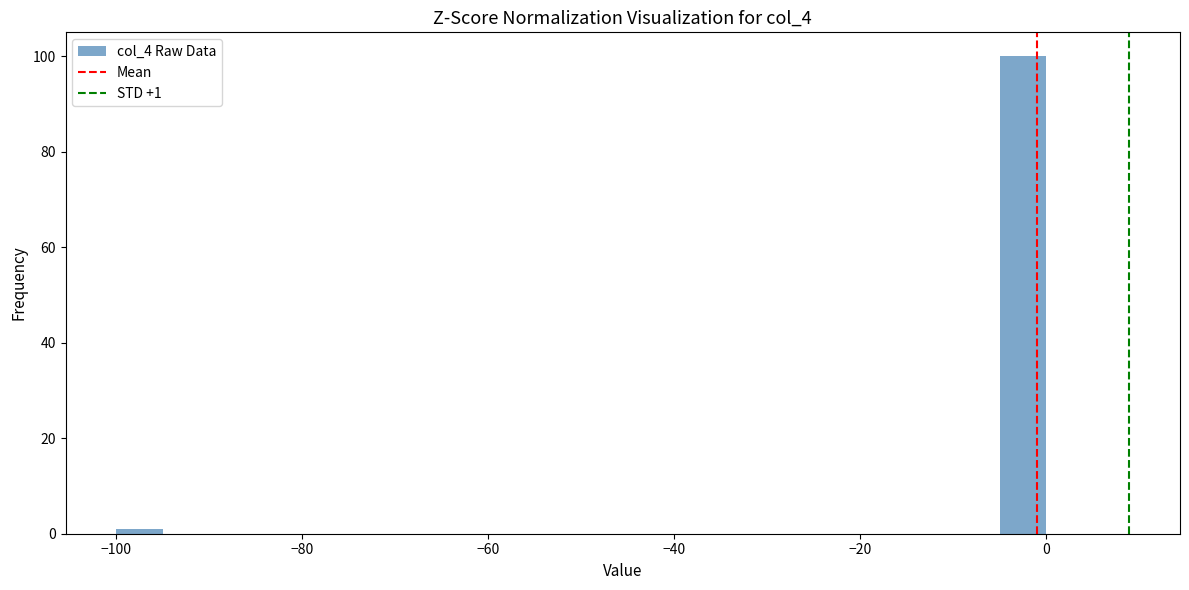

Read against the x-axis, roughly where is the centre of the tallest bar?

-2